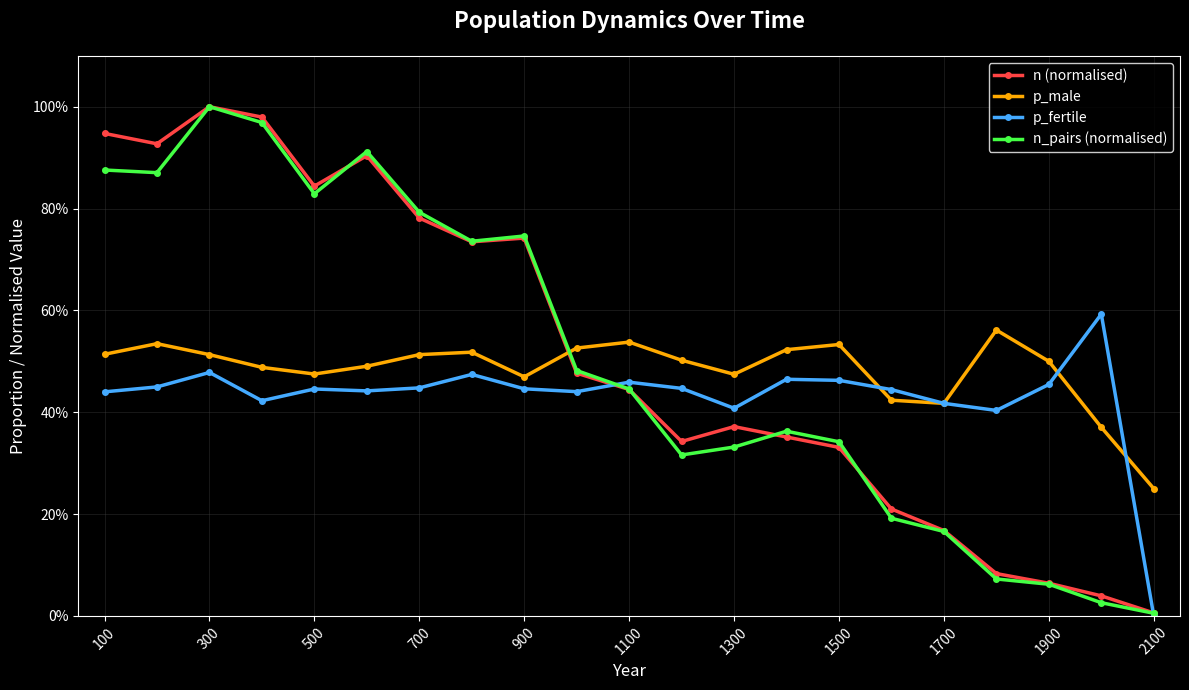

What are all the series names shown in the legend?

n (normalised), p_male, p_fertile, n_pairs (normalised)